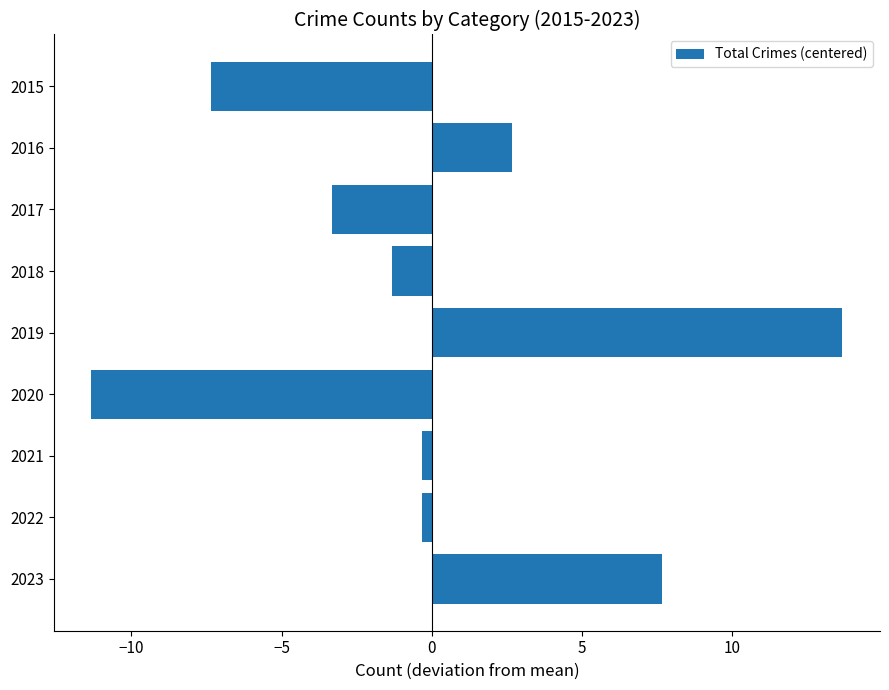

What is the value of the 9th bar from the top?

7.7